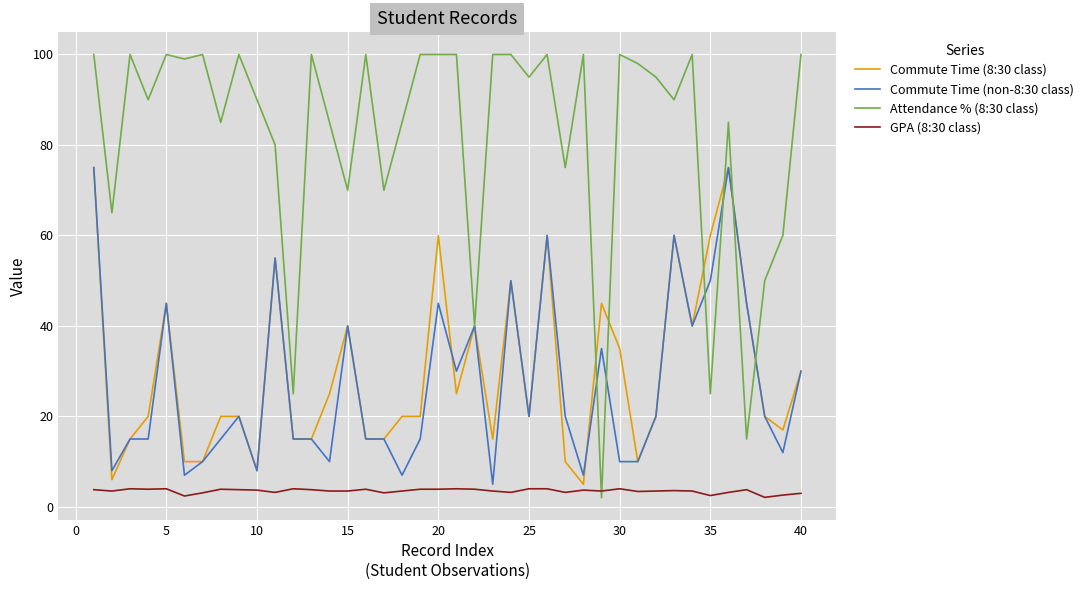

After their last crossing, which series has the higher values: Attendance % (8:30 class) or Commute Time (8:30 class)?

Attendance % (8:30 class)